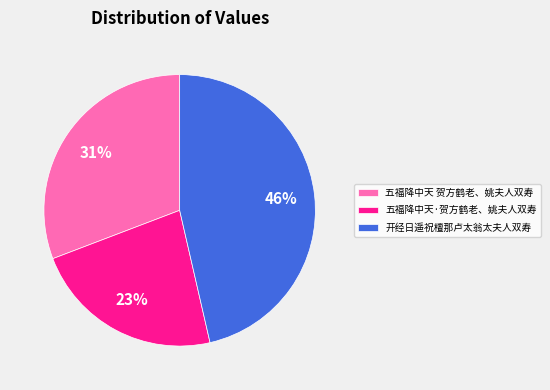

How many segments does this pie chart have?

3